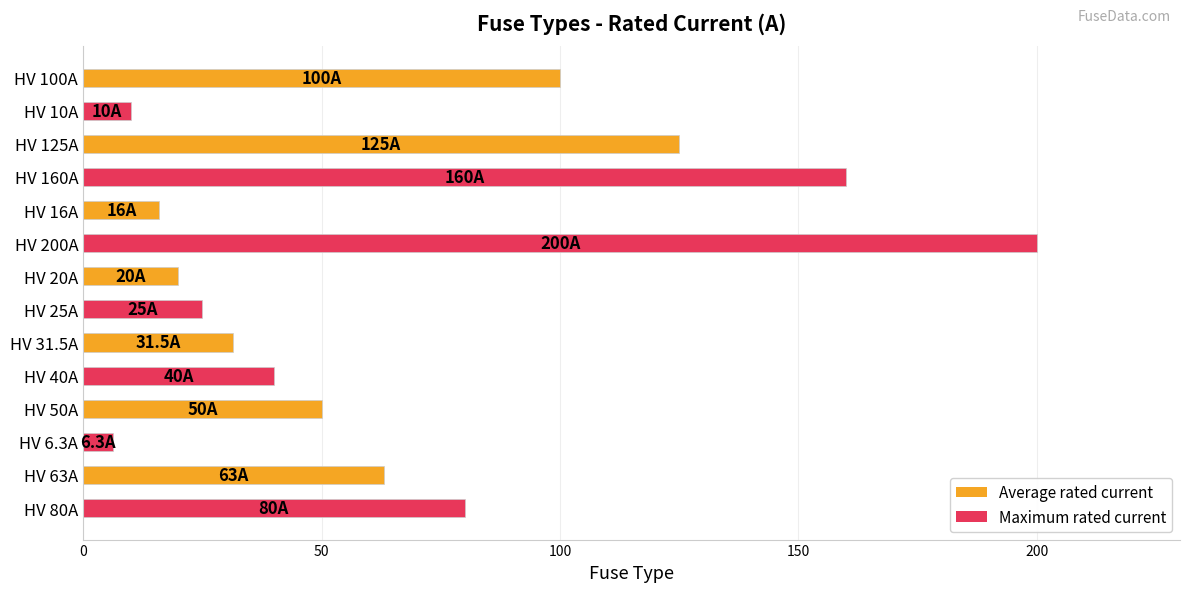

List the labels in order of value, largest first.

HV 200A, HV 160A, HV 125A, HV 100A, HV 80A, HV 63A, HV 50A, HV 40A, HV 31.5A, HV 25A, HV 20A, HV 16A, HV 10A, HV 6.3A